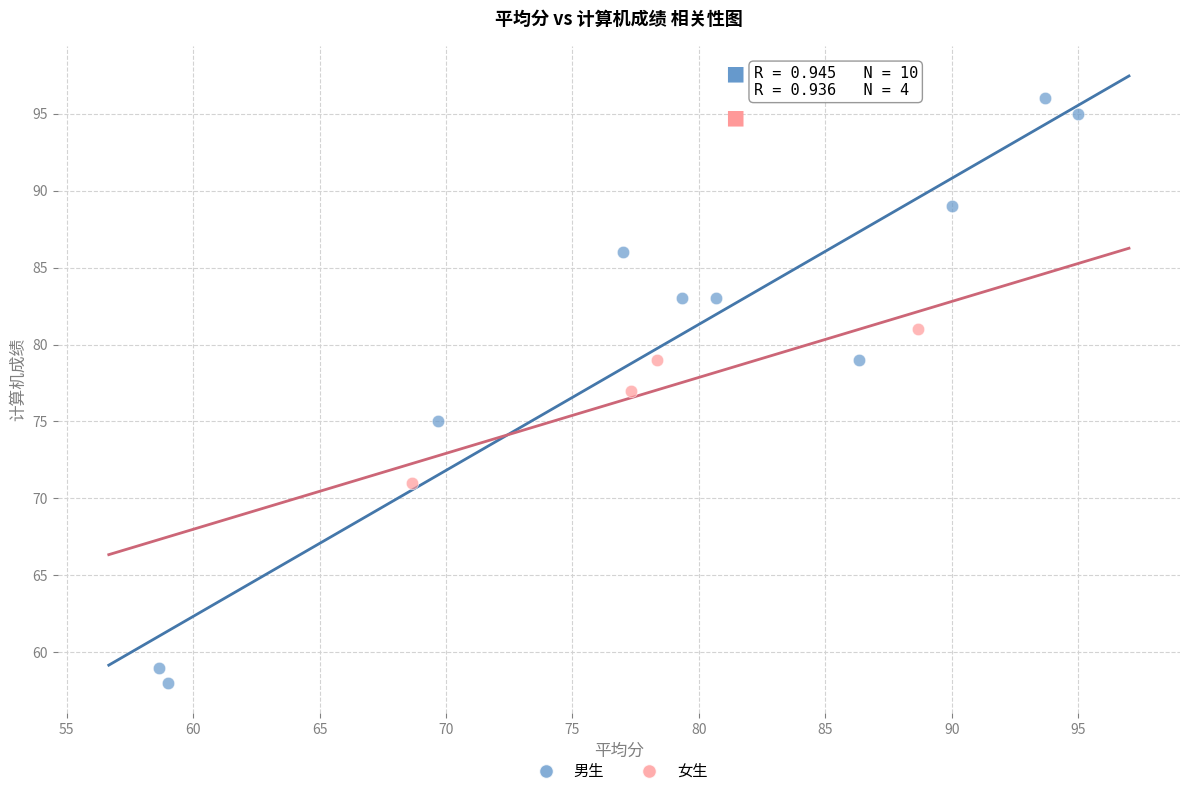

What are all the series names shown in the legend?

男生, 女生